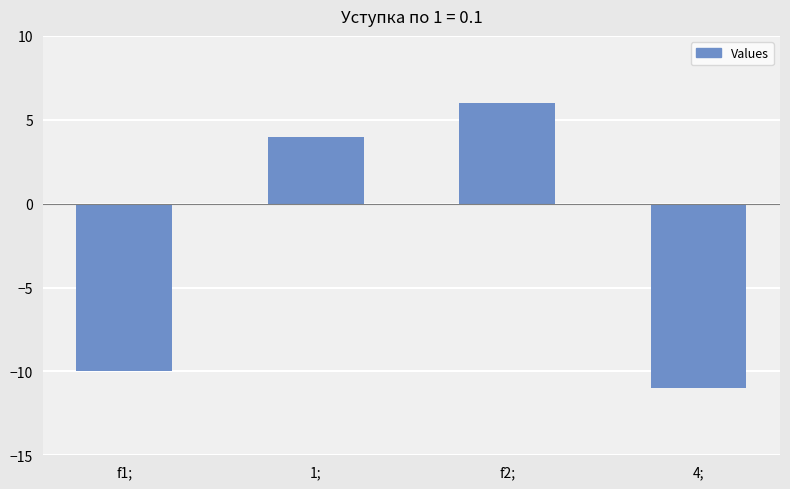

How many positive values are there?

2